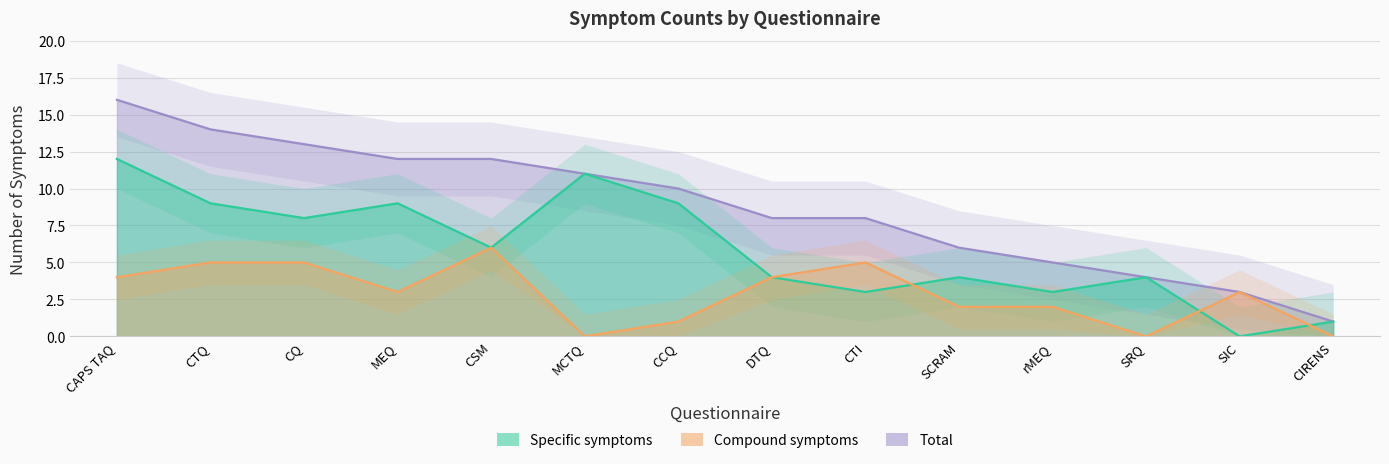

Which series ends up on top after the final intersection of Compound symptoms and Specific symptoms?

Specific symptoms